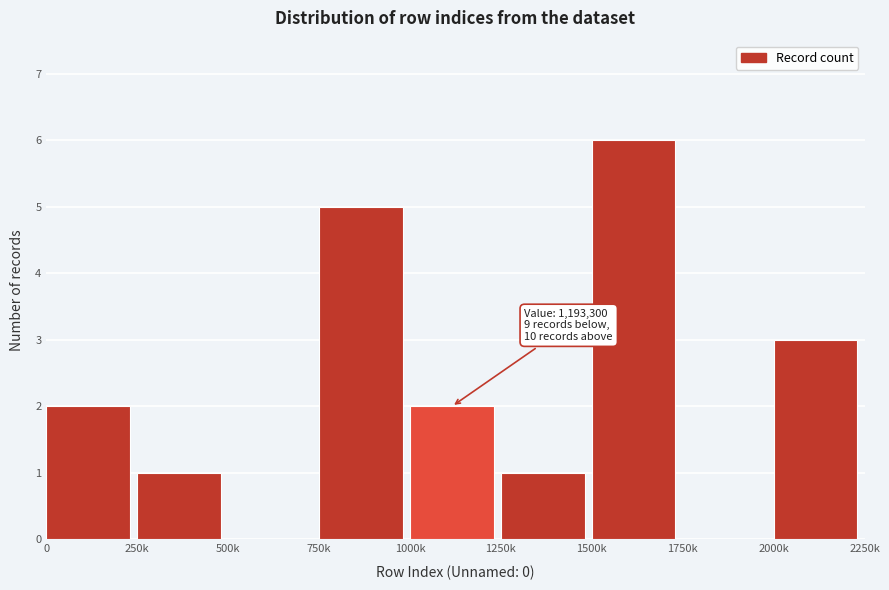

Reading left to right, extract all data points from this chart.

0=2	250k=1	500k=0	750k=5	1000k=2	1250k=1	1500k=6	1750k=0	2000k=3